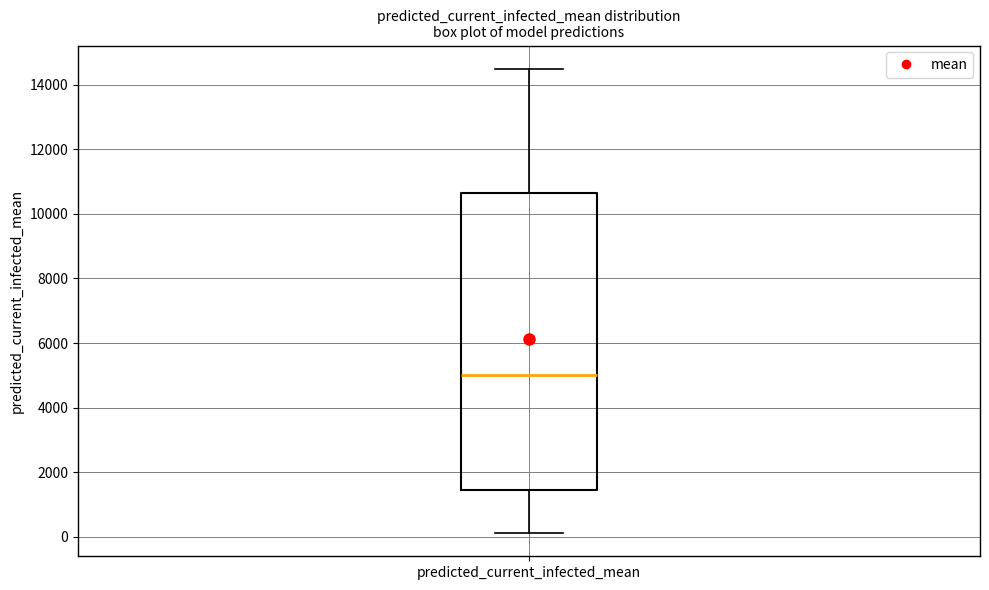

Where does the lower whisker of the box for predicted_current_infected_mean end on the y-axis? The values are not printed on the chart, so give them approximately, as read against the axis.

200